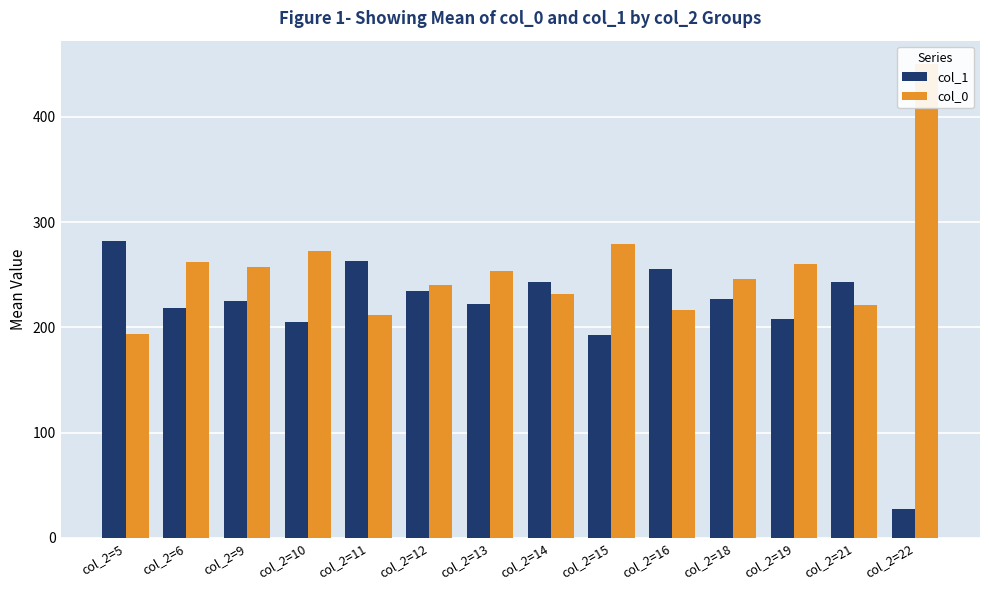

What are all the series names shown in the legend?

col_1, col_0